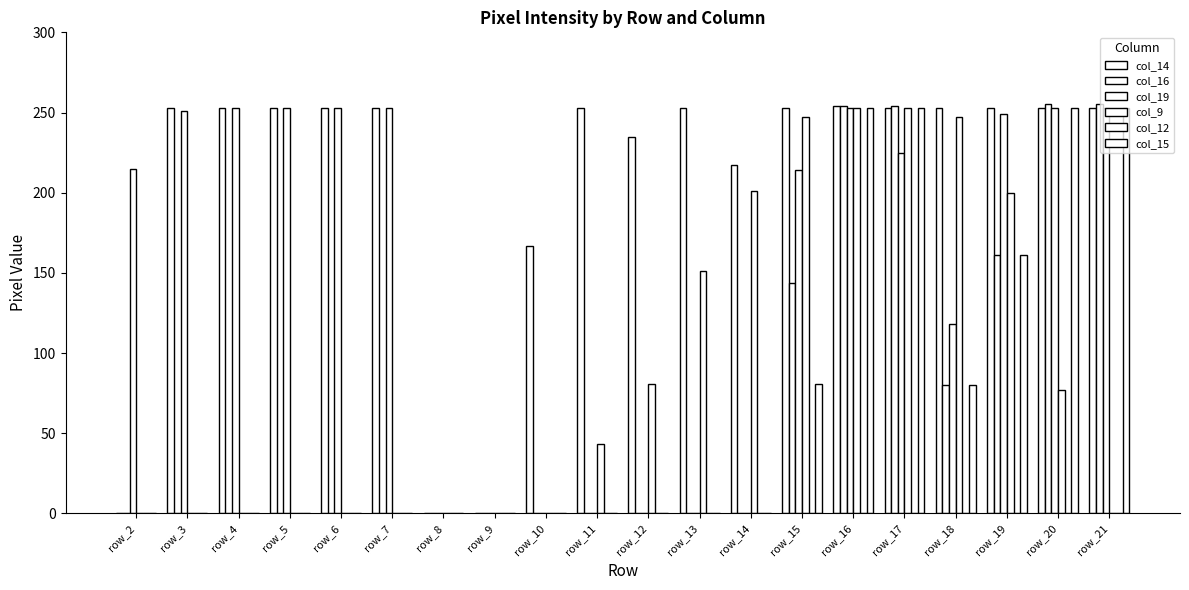

How many data points does each series have?

20